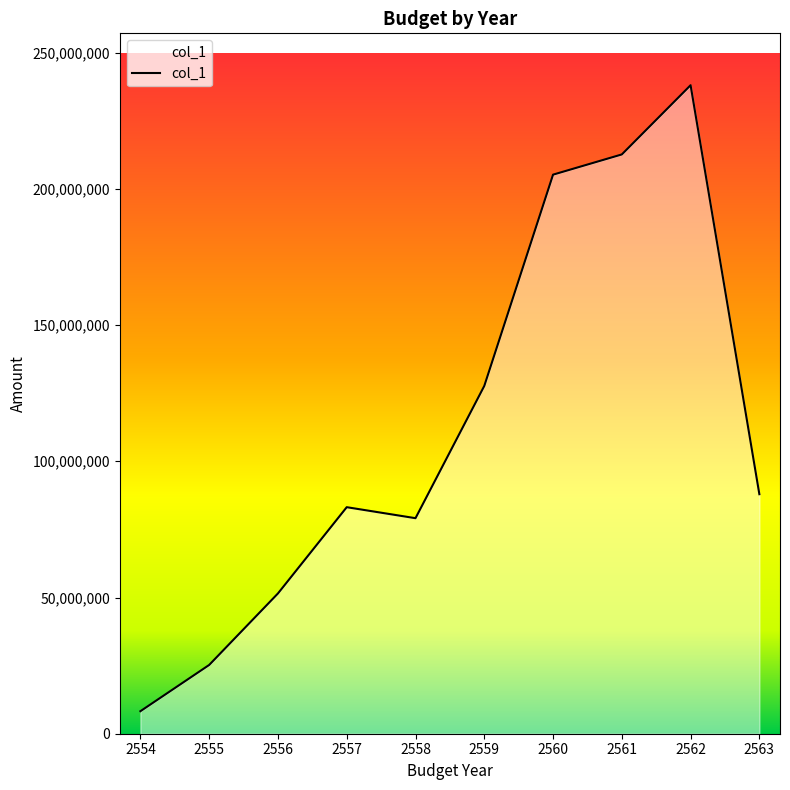

Reading left to right, list all the values displayed in this chart.

8265483.8	25241871.3	51490202.6	83147284.1	79111159.8	127650354.8	205204154.0	212625713.2	238033847.7	87918042.3